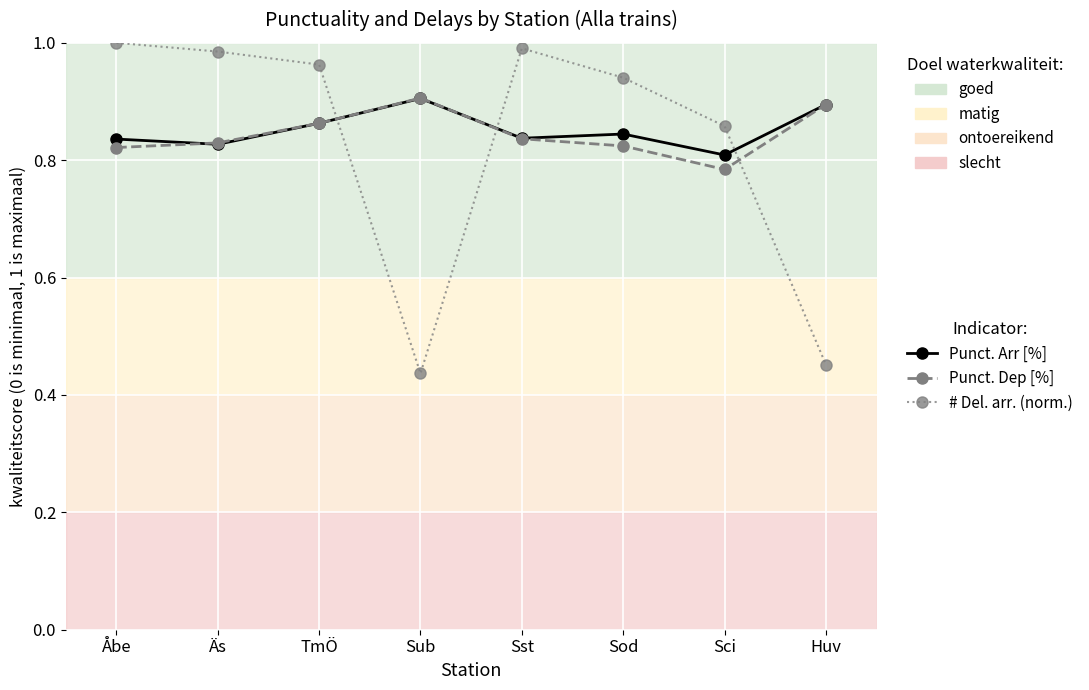

At how many categories does at least one series exceed 0?

8